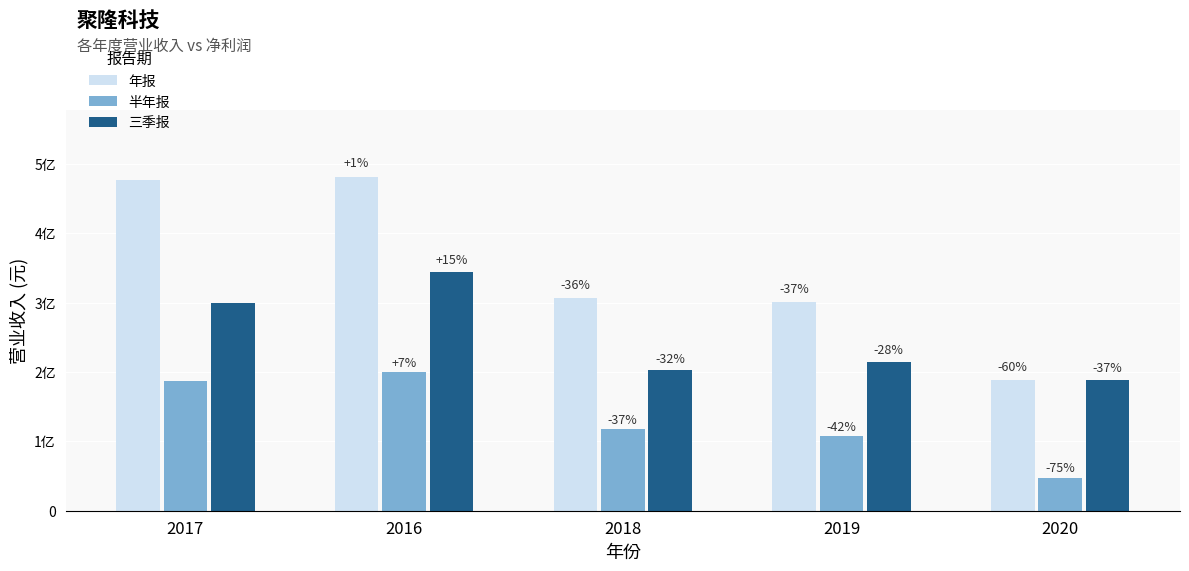

Is it true that 半年报 equals 107567285.0 at 2019?

True